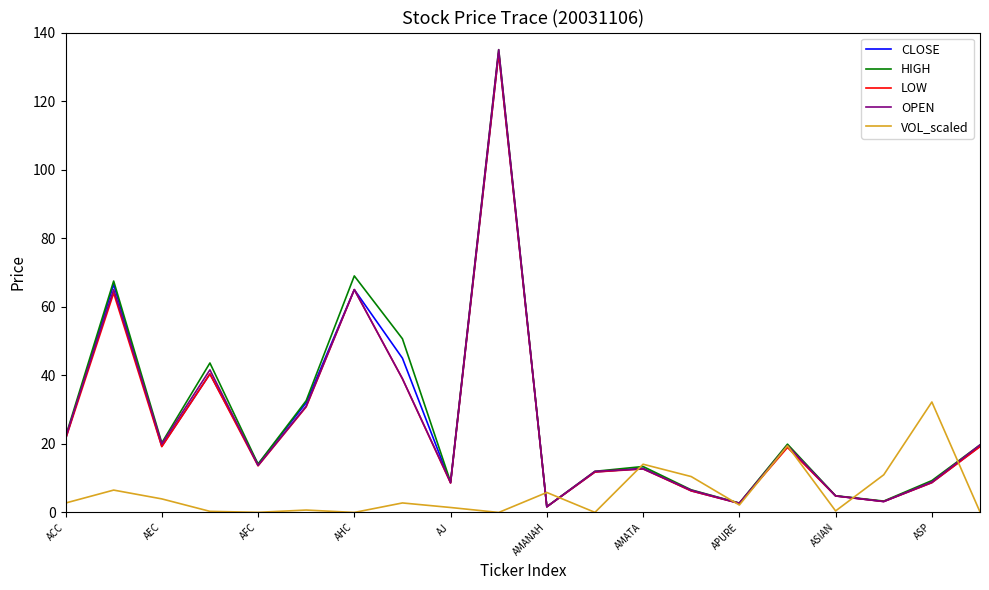

What is the maximum value for CLOSE?

134.0